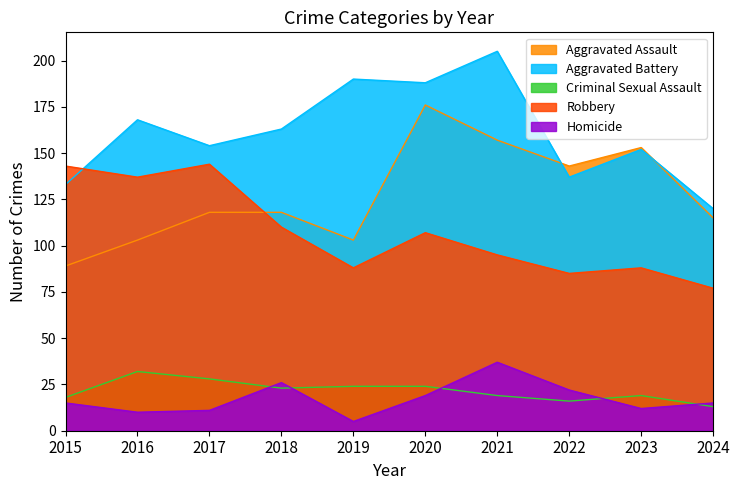

What is the difference between the maximum and second lowest values in the Aggravated Battery series?

72